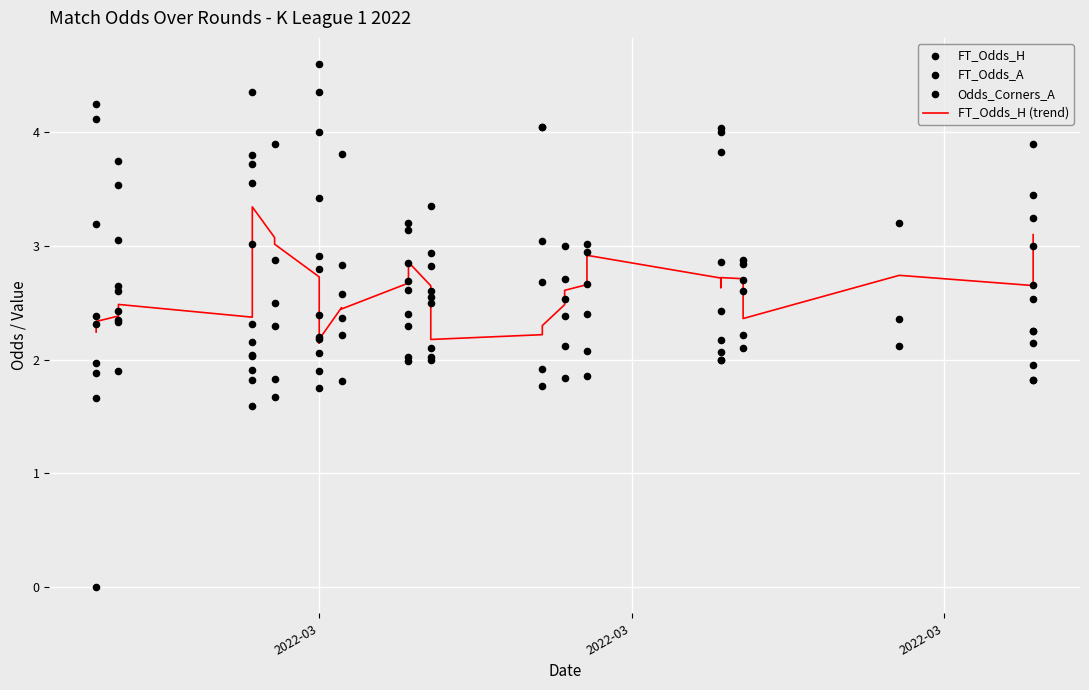

What are all the series names shown in the legend?

FT_Odds_H (trend), FT_Odds_H, FT_Odds_A, Odds_Corners_A